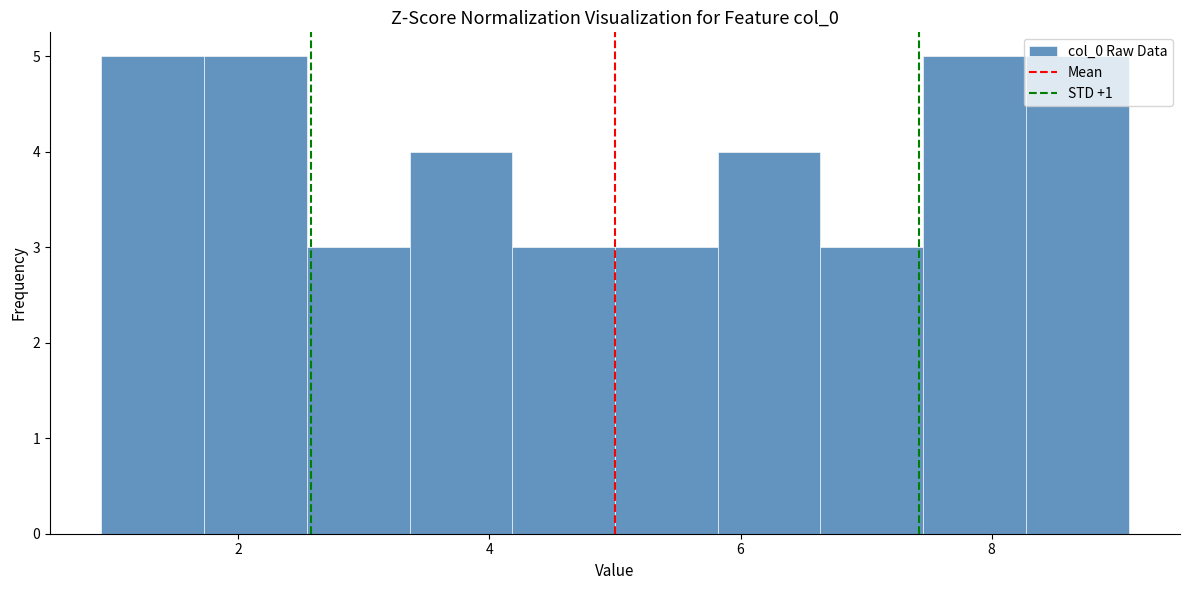

Reading left to right, list every bar in this chart as the range it spans on the x-axis followed by its height. Neither the bar edges nor the heights are printed on the chart, so give them approximately, as read against the axes.

1.0 to 1.8: 5
1.8 to 2.6: 5
2.6 to 3.4: 3
3.4 to 4.2: 4
4.2 to 5.0: 3
5.0 to 5.8: 3
5.8 to 6.6: 4
6.6 to 7.4: 3
7.4 to 8.2: 5
8.2 to 9.0: 5